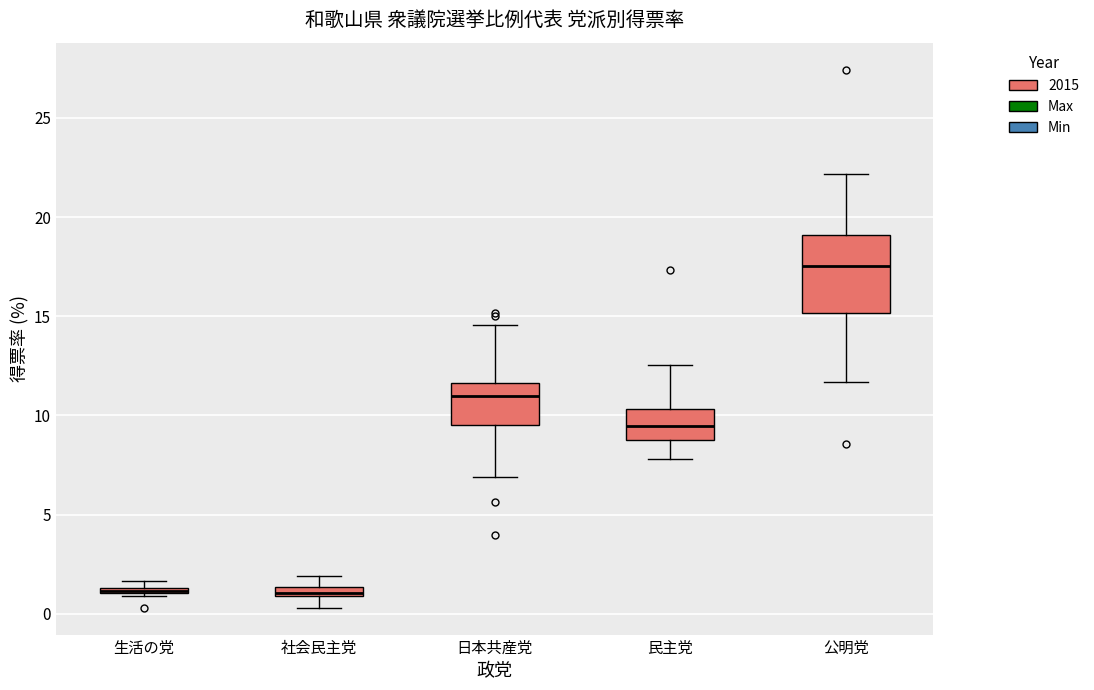

Which box has the highest median line?

公明党